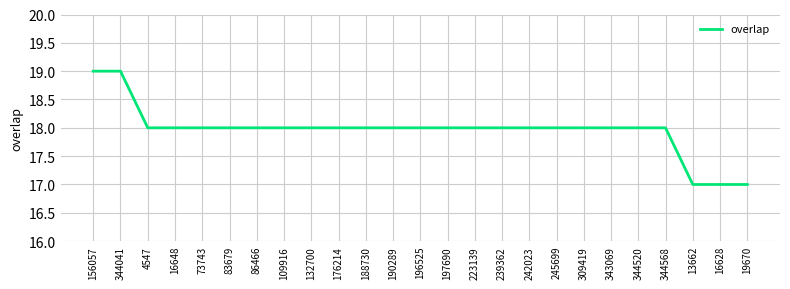

Reading left to right, extract all data points from this chart.

156057=19	344041=19	4547=18	16648=18	73743=18	83679=18	86466=18	109916=18	132700=18	176214=18	188730=18	190289=18	196525=18	197690=18	223139=18	239362=18	242023=18	245699=18	309419=18	343069=18	344520=18	344568=18	13662=17	16628=17	19670=17